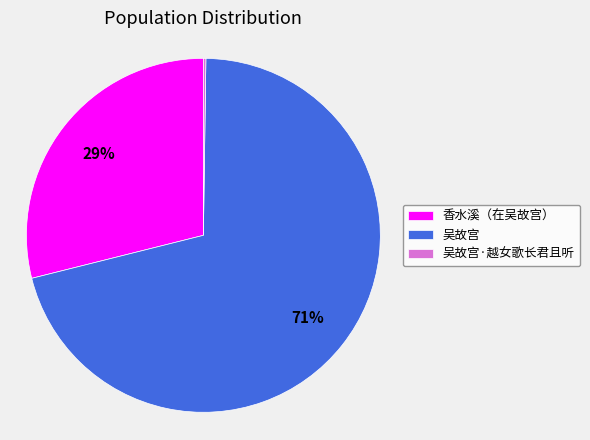

Does any single category account for the majority?

Yes